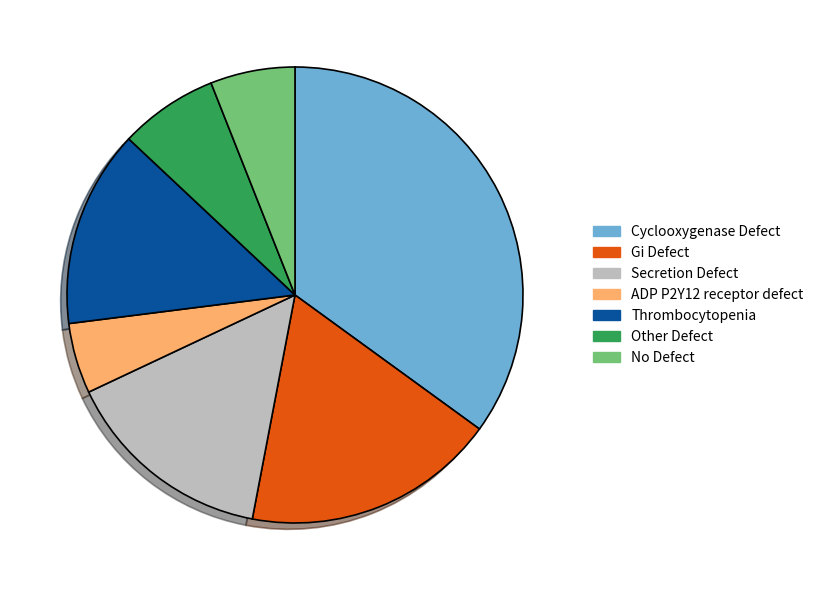

How many segments does this pie chart have?

7